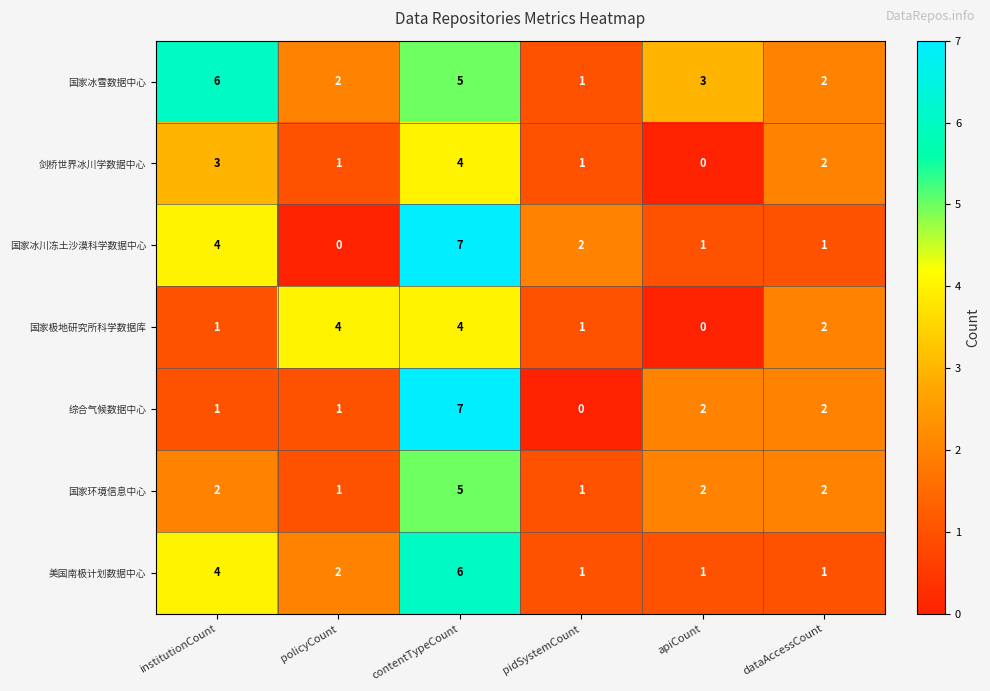

What is the total value across all series at apiCount?

9